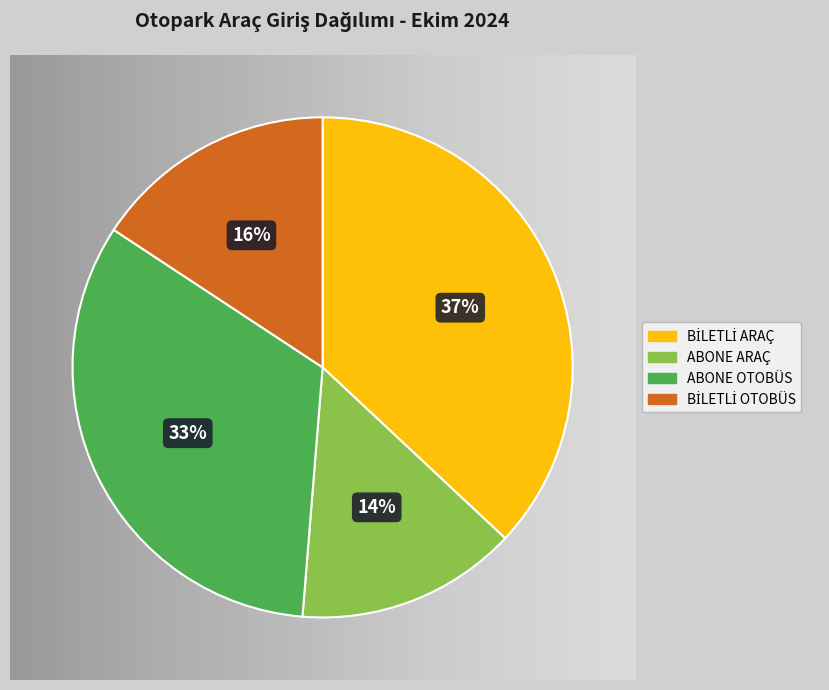

What percentage do ABONE ARAÇ and BİLETLİ ARAÇ together represent?

51.3%